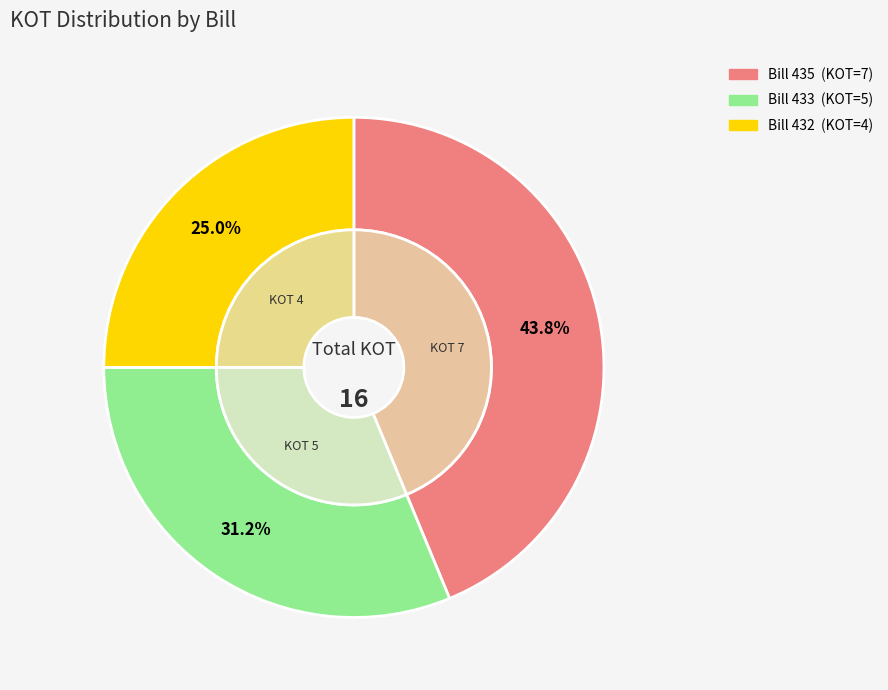

How much of the chart is everything except Bill 433?

68.8%